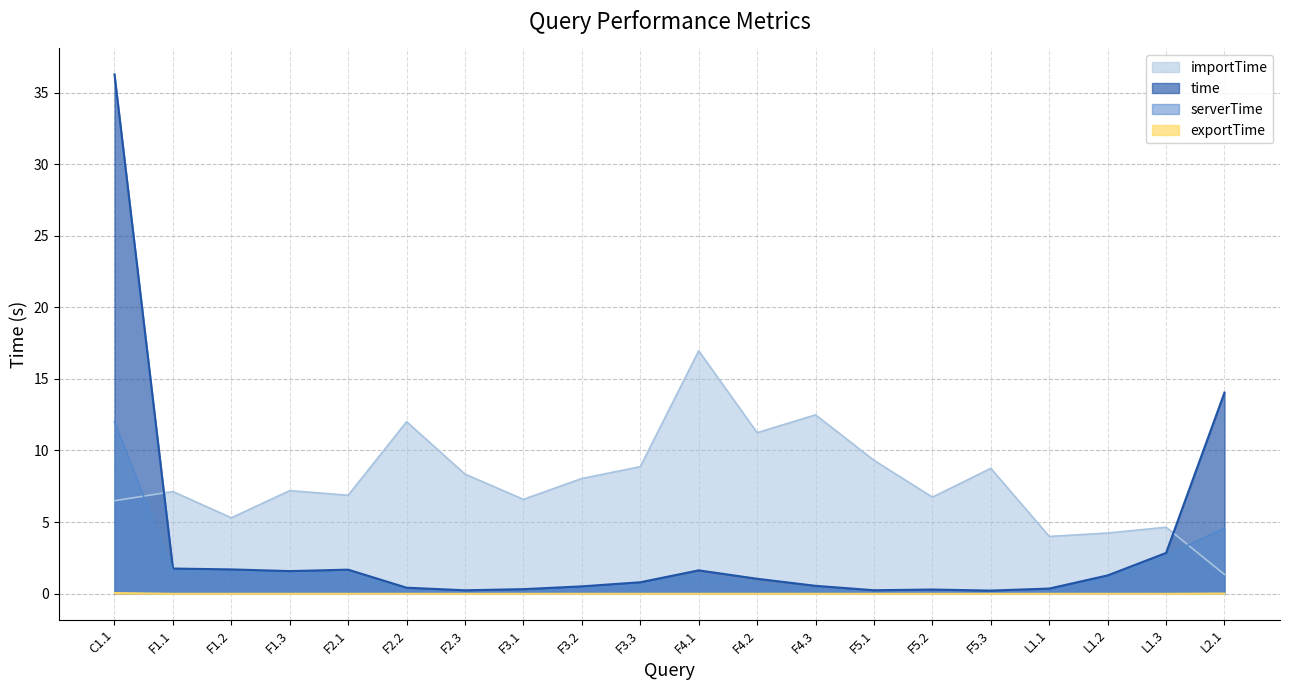

List the labels in order of importTime value, largest first.

F4.1, F4.3, F2.2, F4.2, F5.1, F3.3, F5.3, F2.3, F3.2, F1.3, F1.1, F2.1, F5.2, F3.1, C1.1, F1.2, L1.3, L1.2, L1.1, L2.1